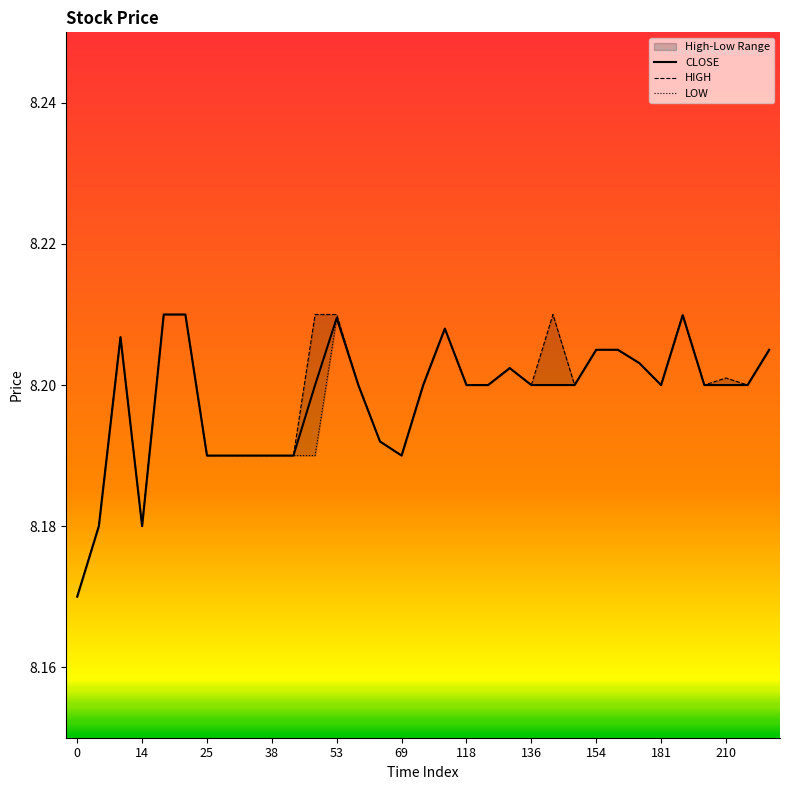

The value of CLOSE at 25 is 5.0. True or false?

False